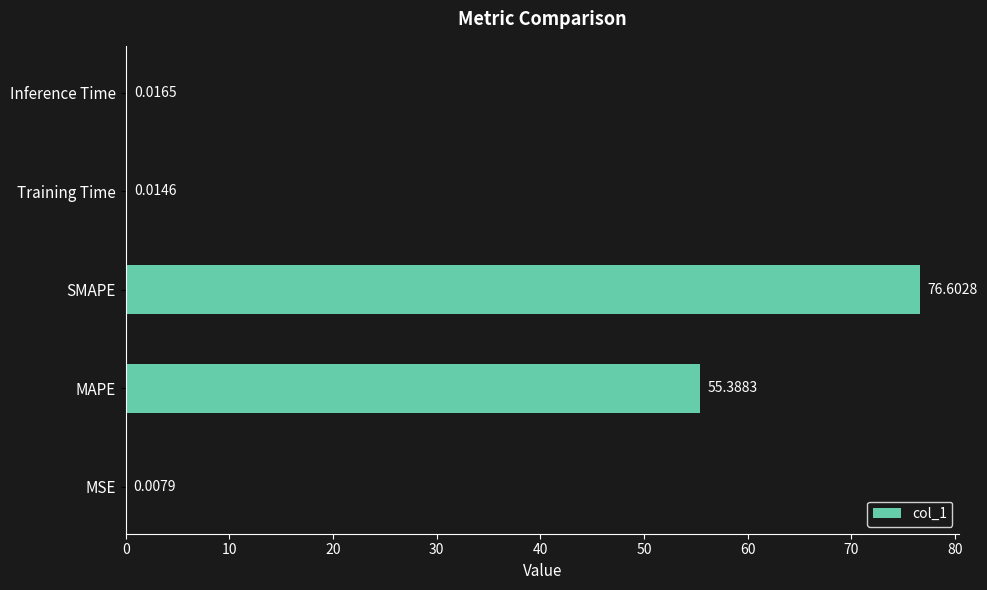

At which label is the value closest to 38?

MAPE